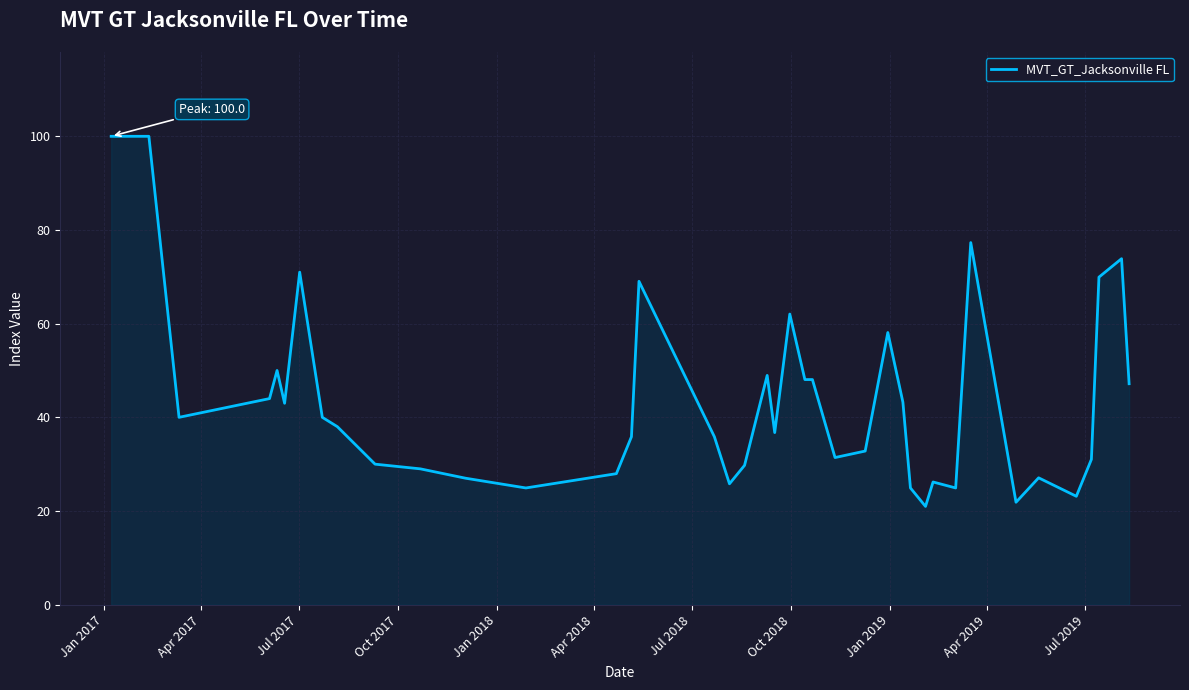

What is the maximum value shown in the chart?

100.0